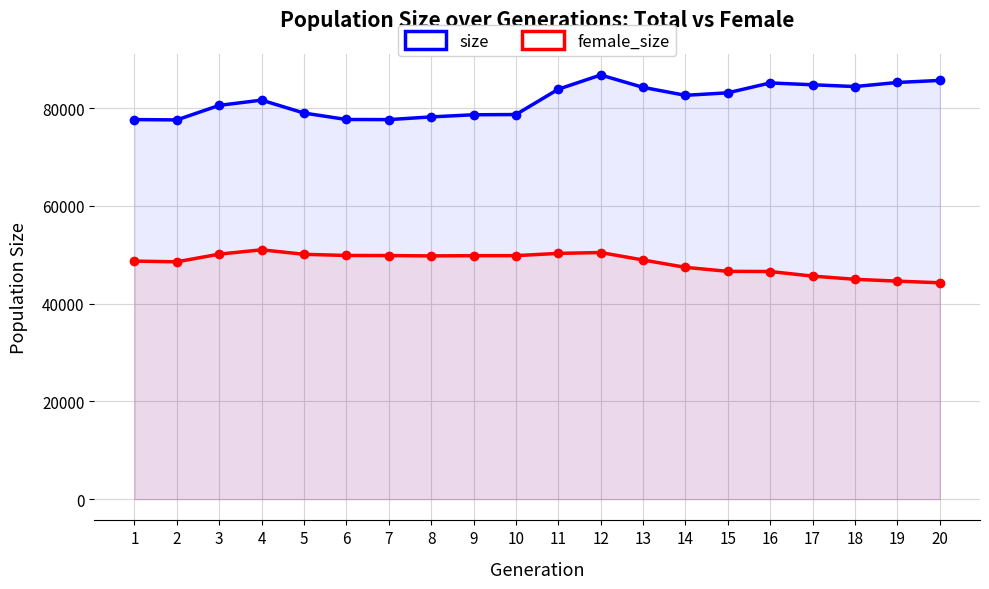

At which label does female_size reach its peak?

4